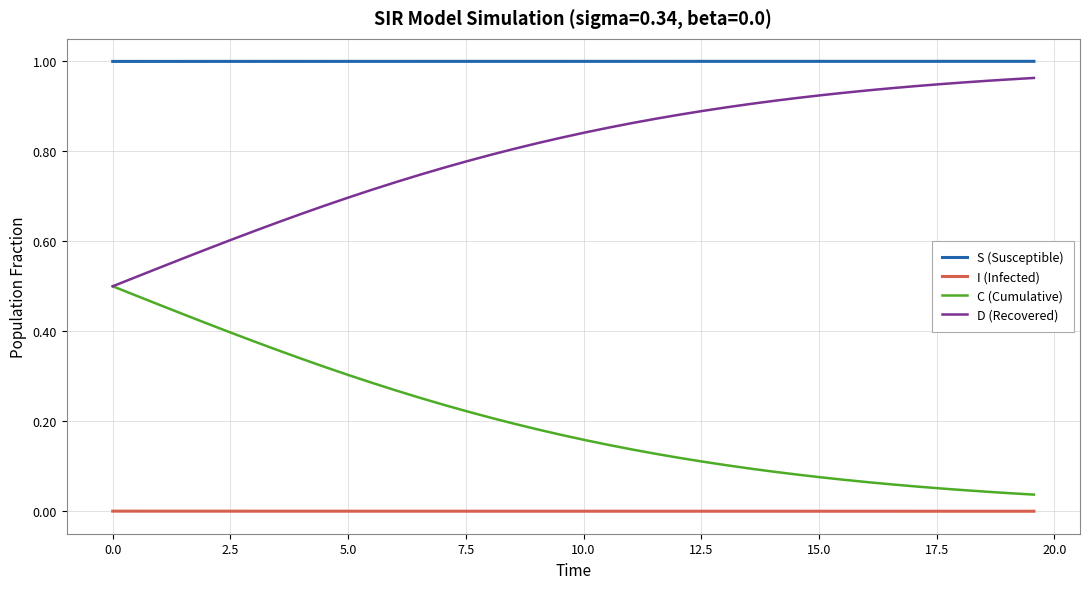

Does the chart have visible grid lines?

Yes